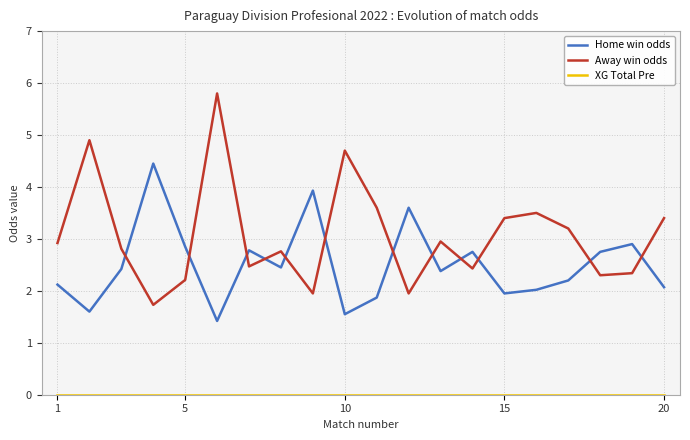

Which series has the widest spread of values?

Away win odds